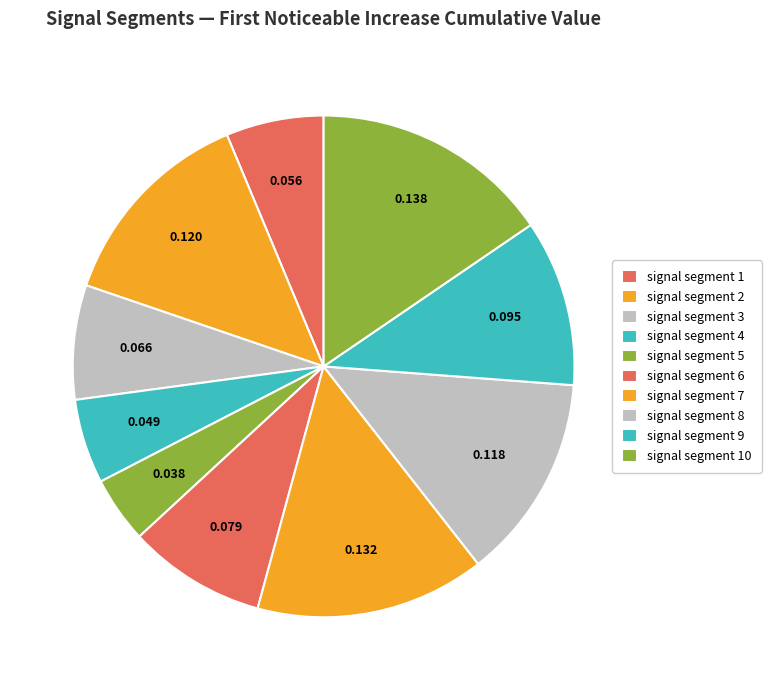

How many slices are in this pie chart?

10